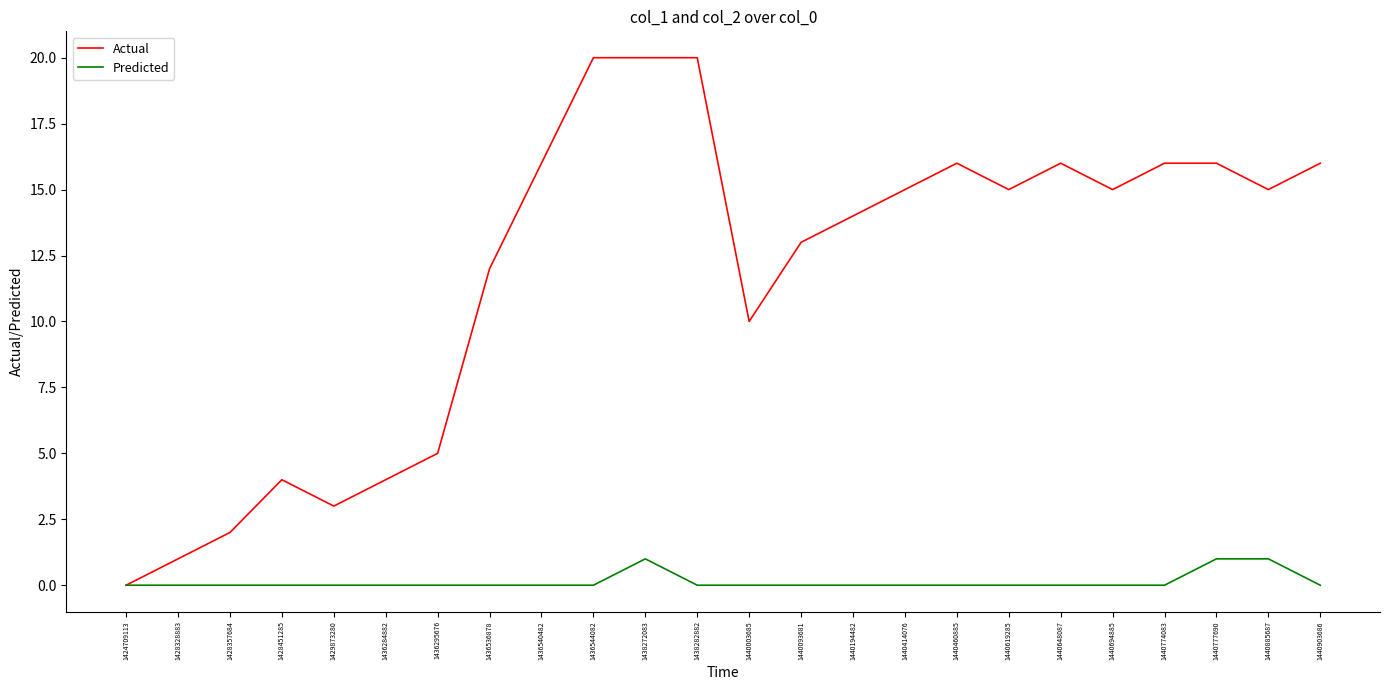

Rank the series at 1440093681 from lowest to highest value.

Predicted, Actual